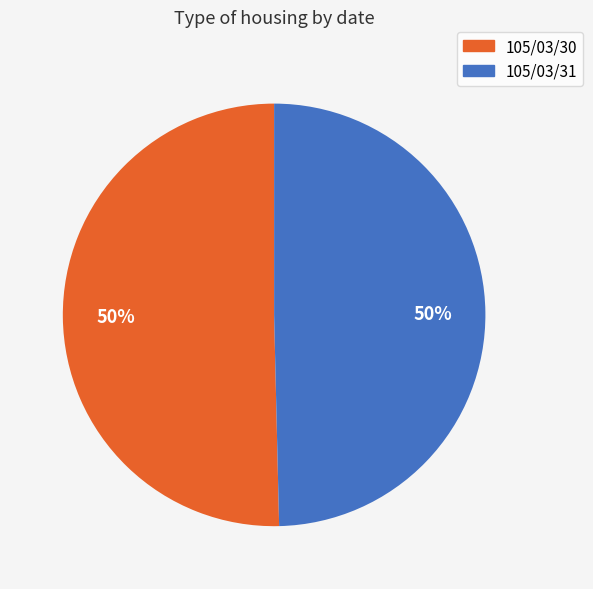

What is the ratio of the value at 105/03/30 to the value at 105/03/31?

1.0